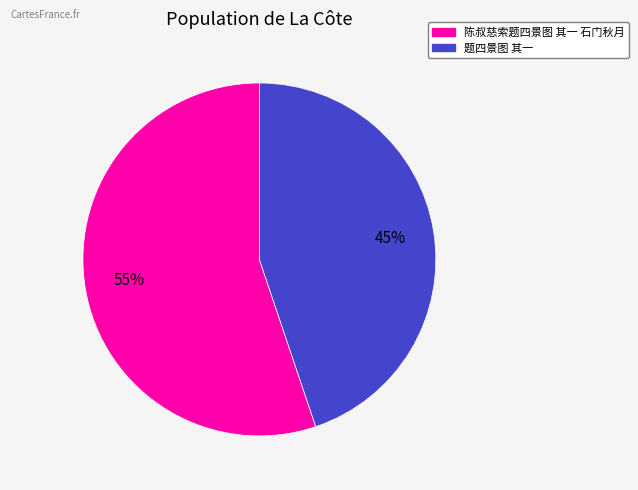

The 题四景图 其一 slice represents 56% of the pie. True or false?

False